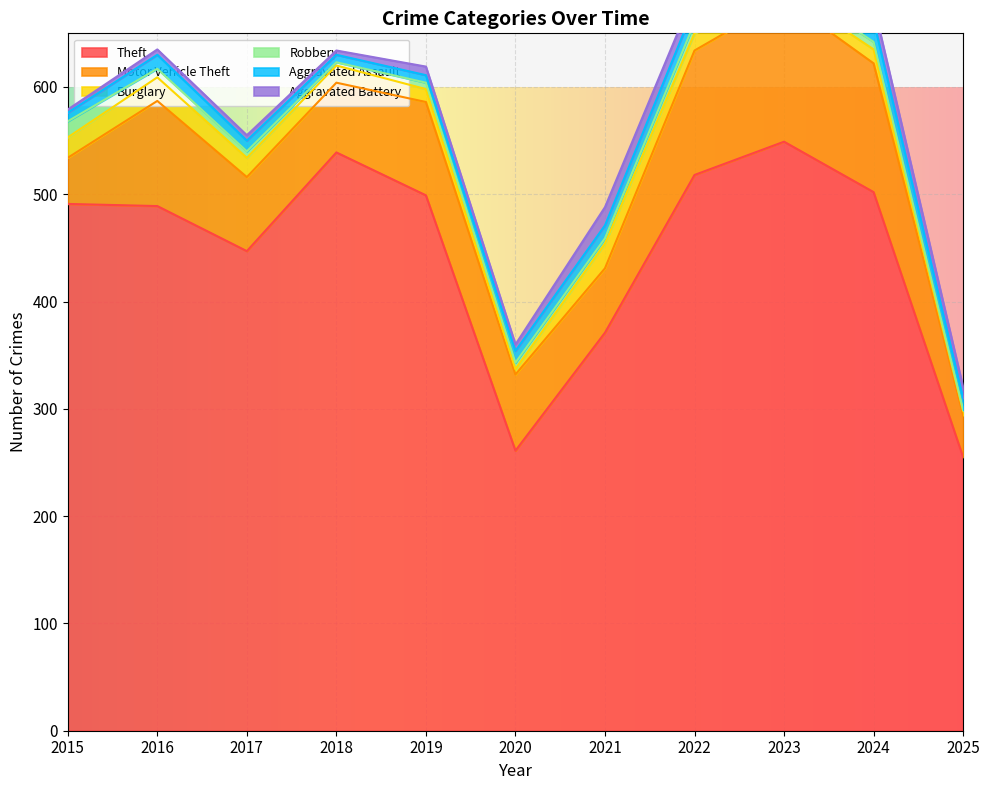

What is the value of the Robbery point at the 7th from the left?

5